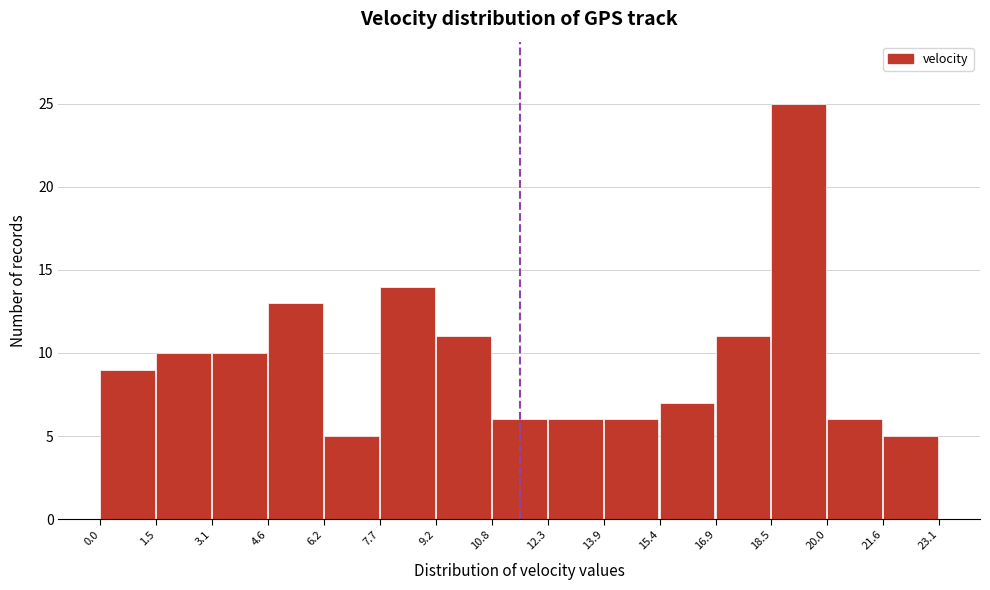

Which range on the x-axis has the tallest bar?

18.5 to 20.0